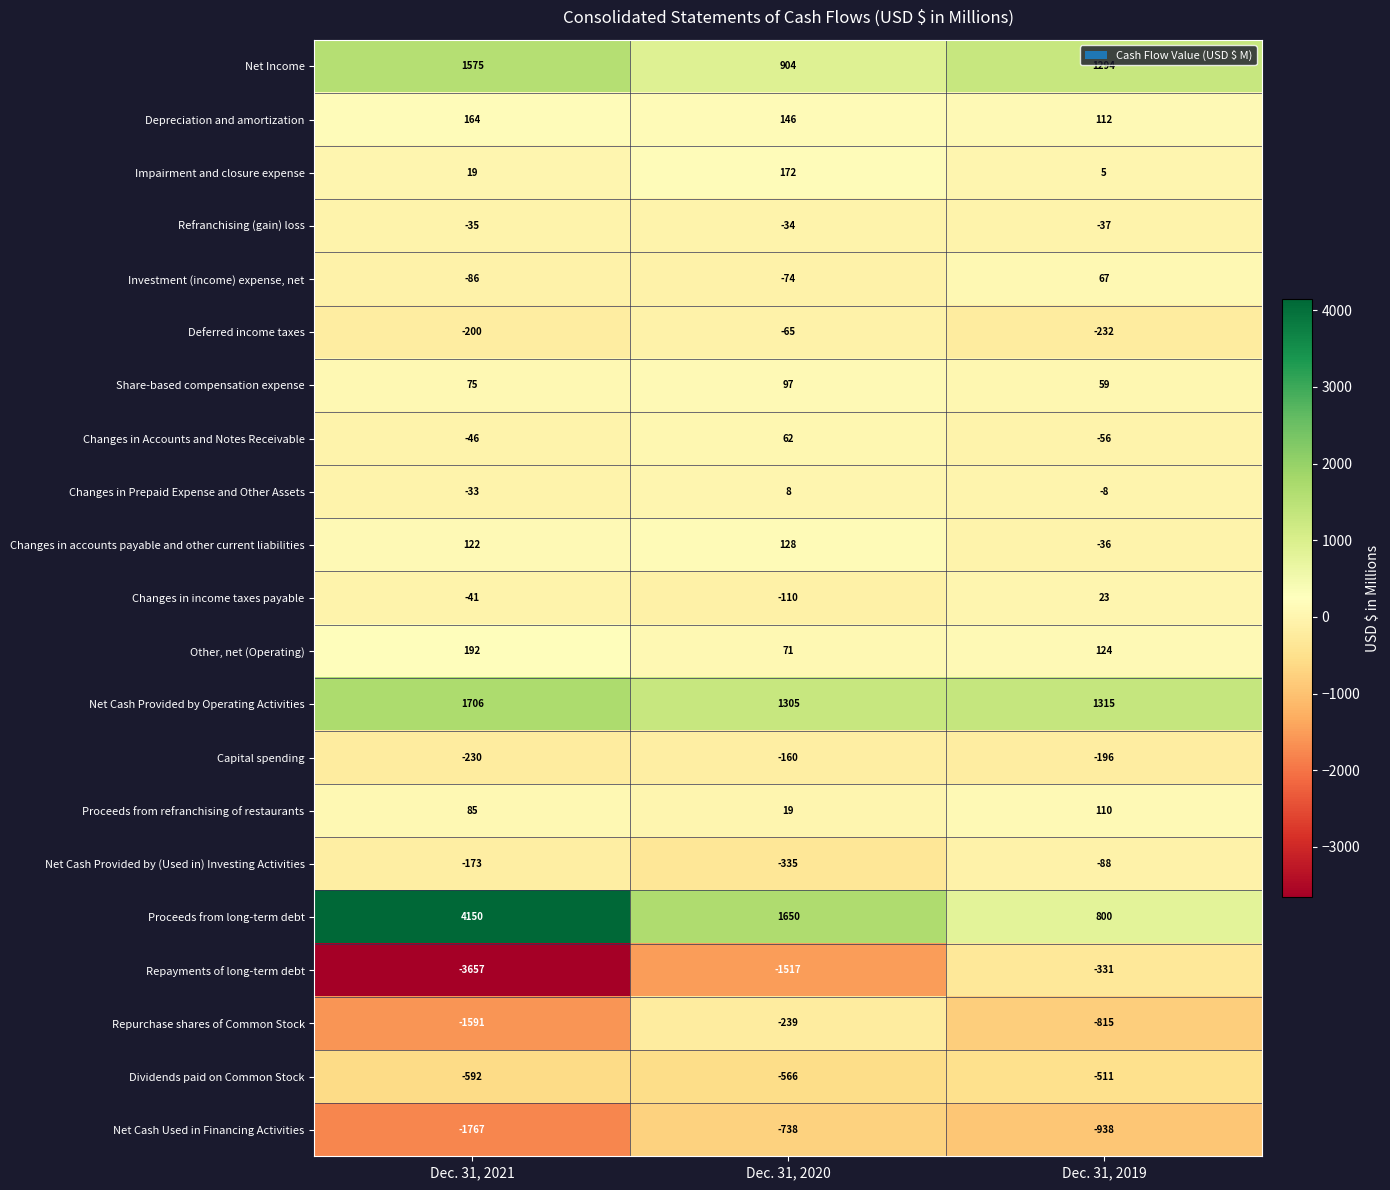

Is the value of Impairment and closure expense at Dec. 31, 2021 greater than the value of Repayments of long-term debt at Dec. 31, 2021?

Yes